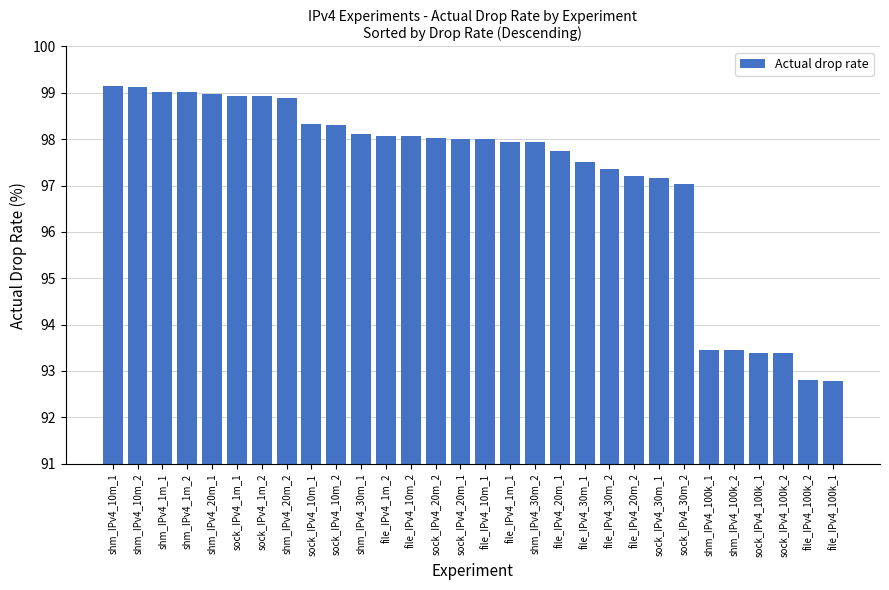

What is the difference between the second highest and second lowest values?

6.3